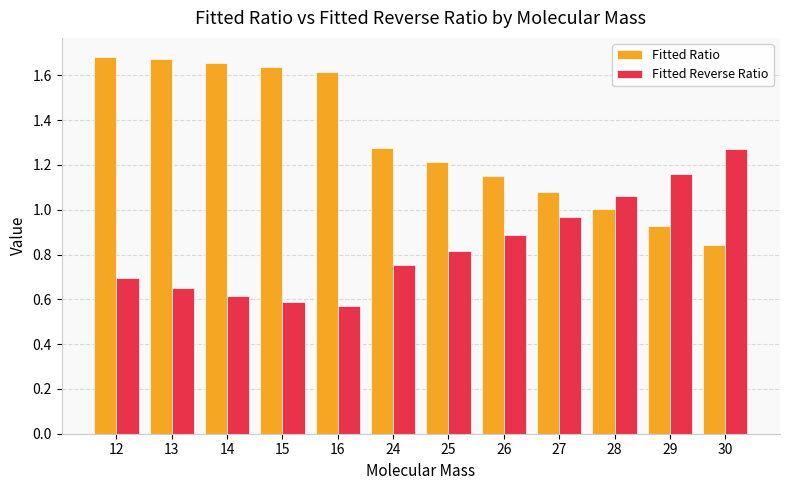

What is the total value across all series at 28?

2.1